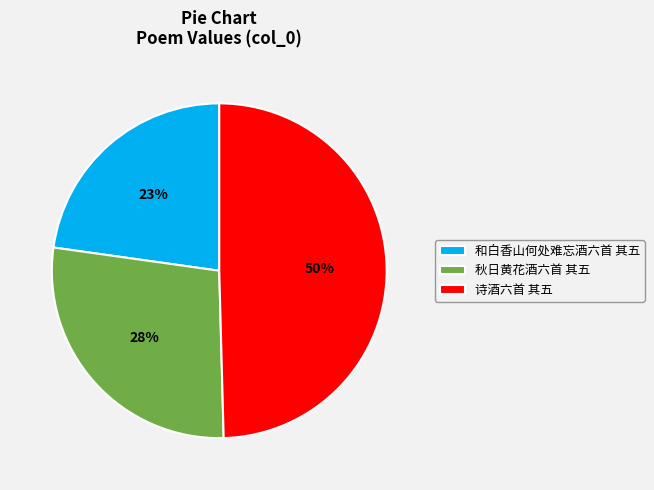

Does 诗酒六首 其五 account for over 50% of the chart?

No